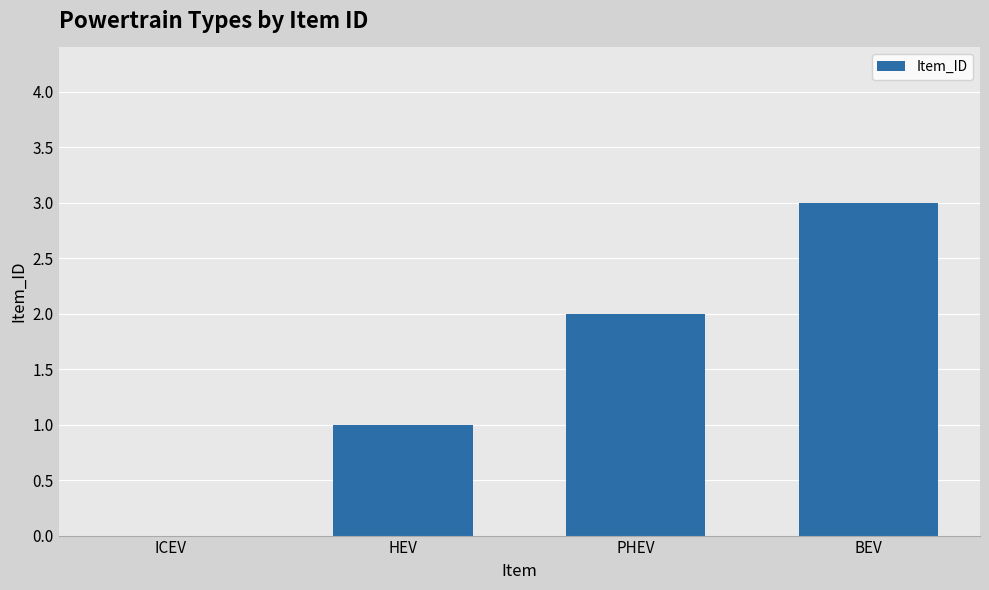

What is the change in value from PHEV to BEV?

+1